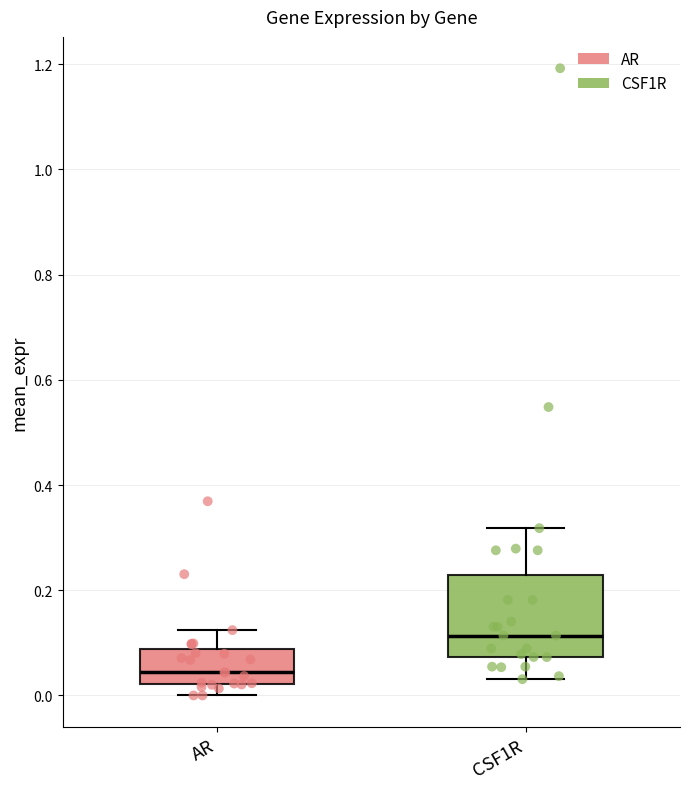

Reading left to right, read every box against the y-axis: the position of its median line, the range the box covers, and the ends of its whiskers. The values are not printed on the chart, so give them approximately, as read against the axis.

AR: median 0.04, box 0.02 to 0.08, whiskers 0.00 to 0.12
CSF1R: median 0.12, box 0.08 to 0.22, whiskers 0.04 to 0.32